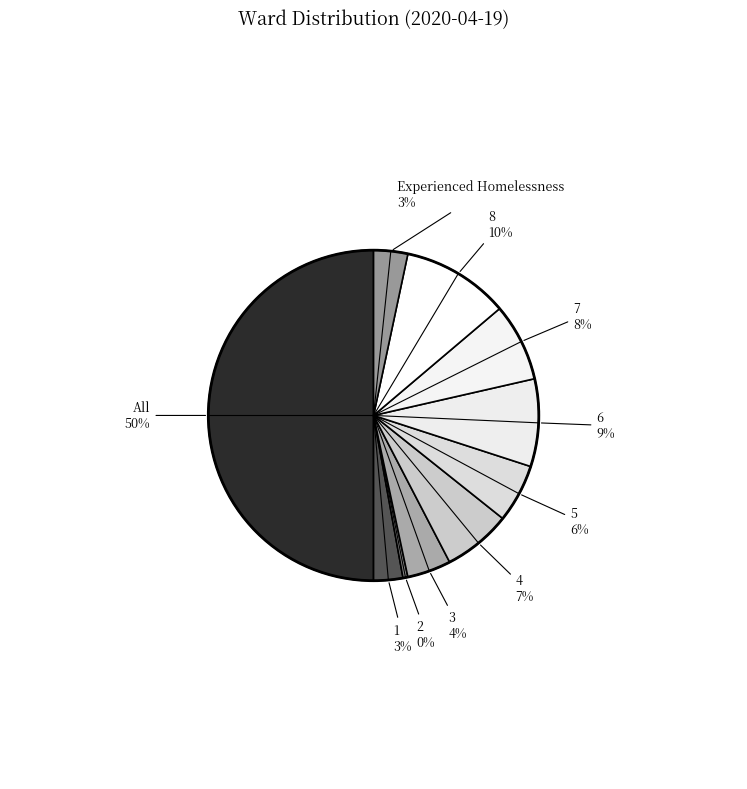

To the nearest percent, what portion does 5 represent?

6%